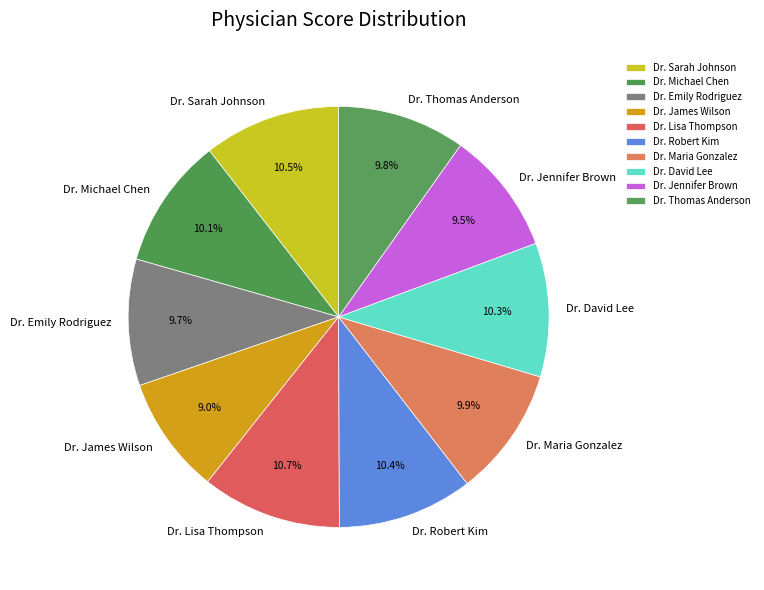

Is there a majority slice in this chart?

No